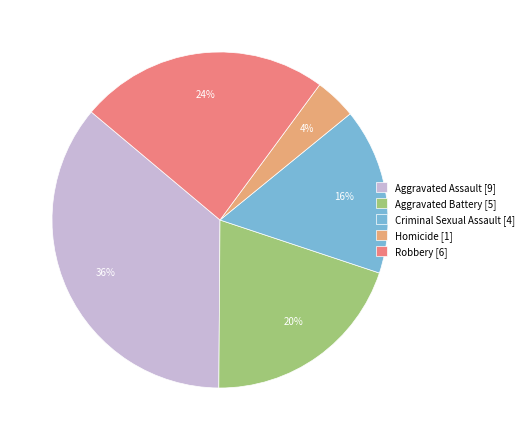

What is the smallest slice in the pie chart?

Homicide